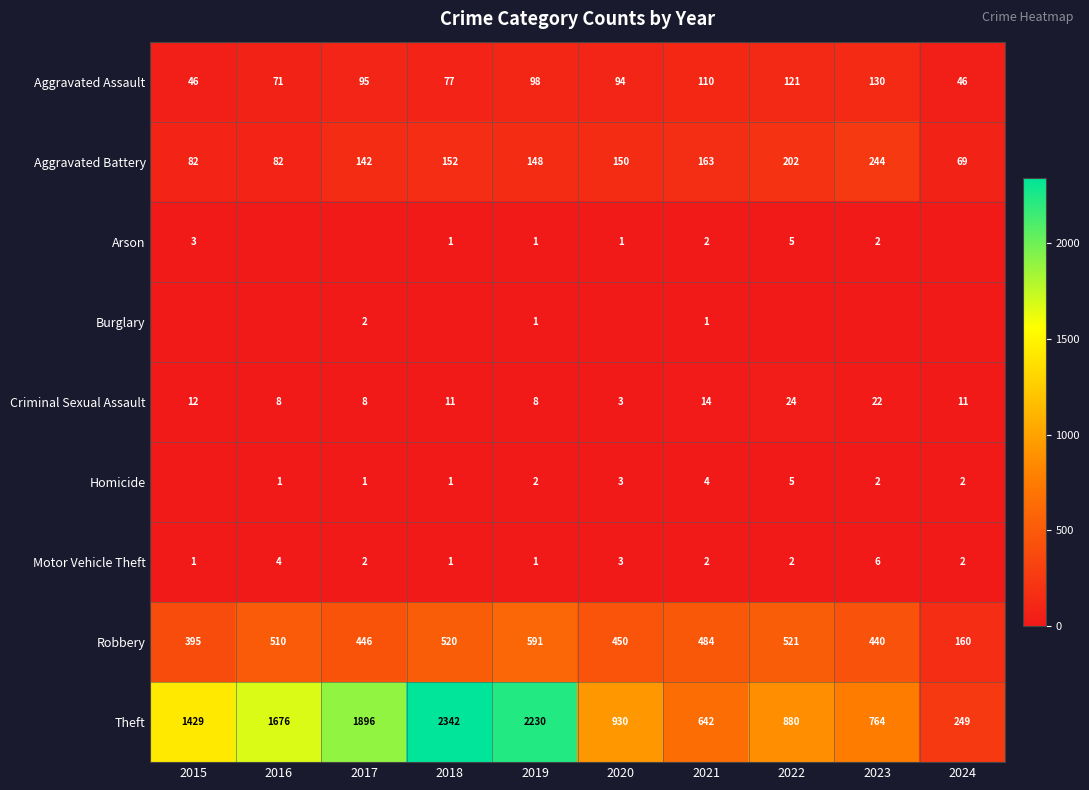

Is it true that Robbery equals 395 at 2015?

True